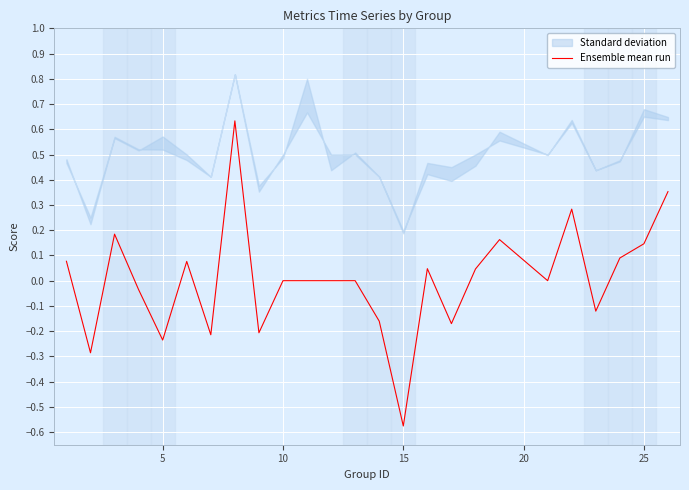

At which label does Ensemble mean run reach its minimum?

15